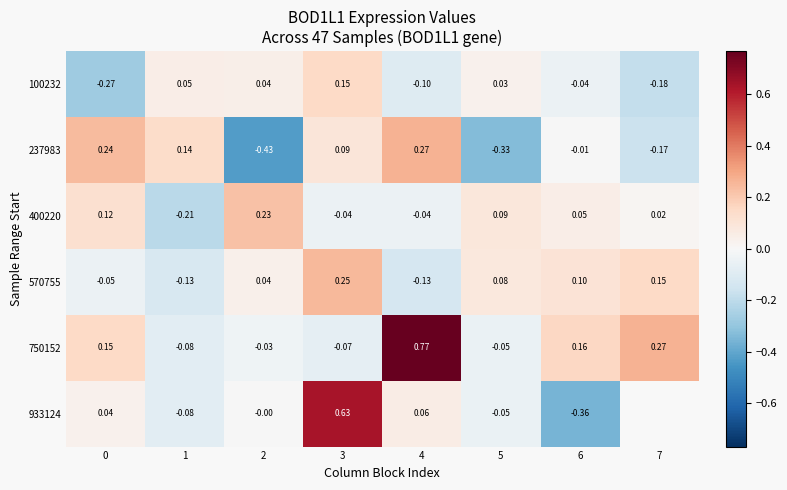

Is the value of 750152 at 2 greater than the value of 933124 at 4?

No